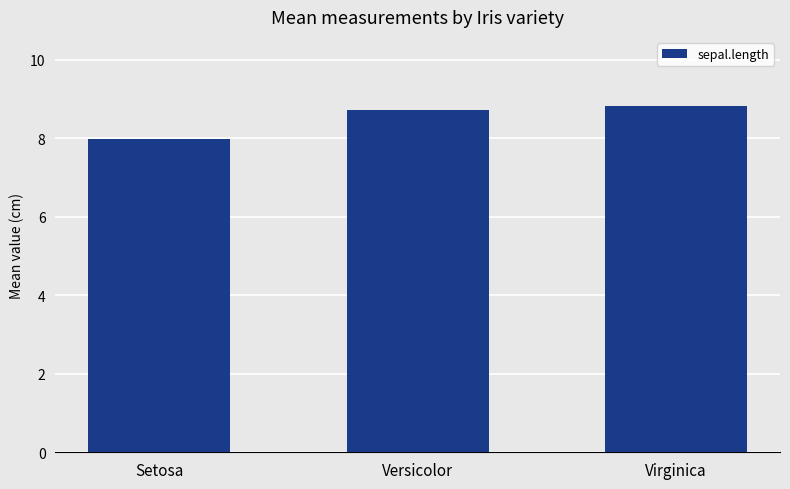

Is it true that the value at Virginica is 8.8?

True